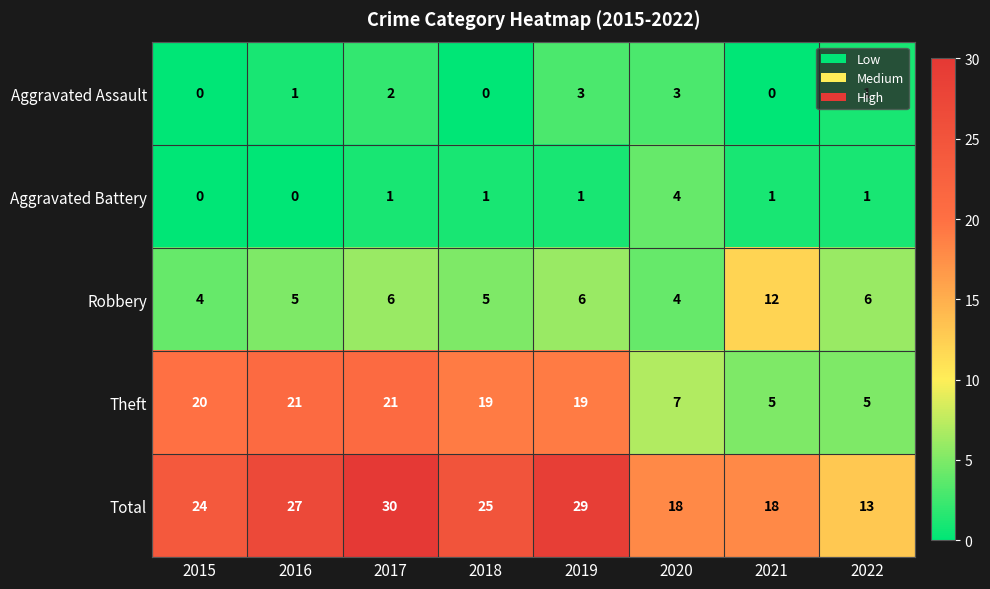

Read the Theft value at 2021.

5